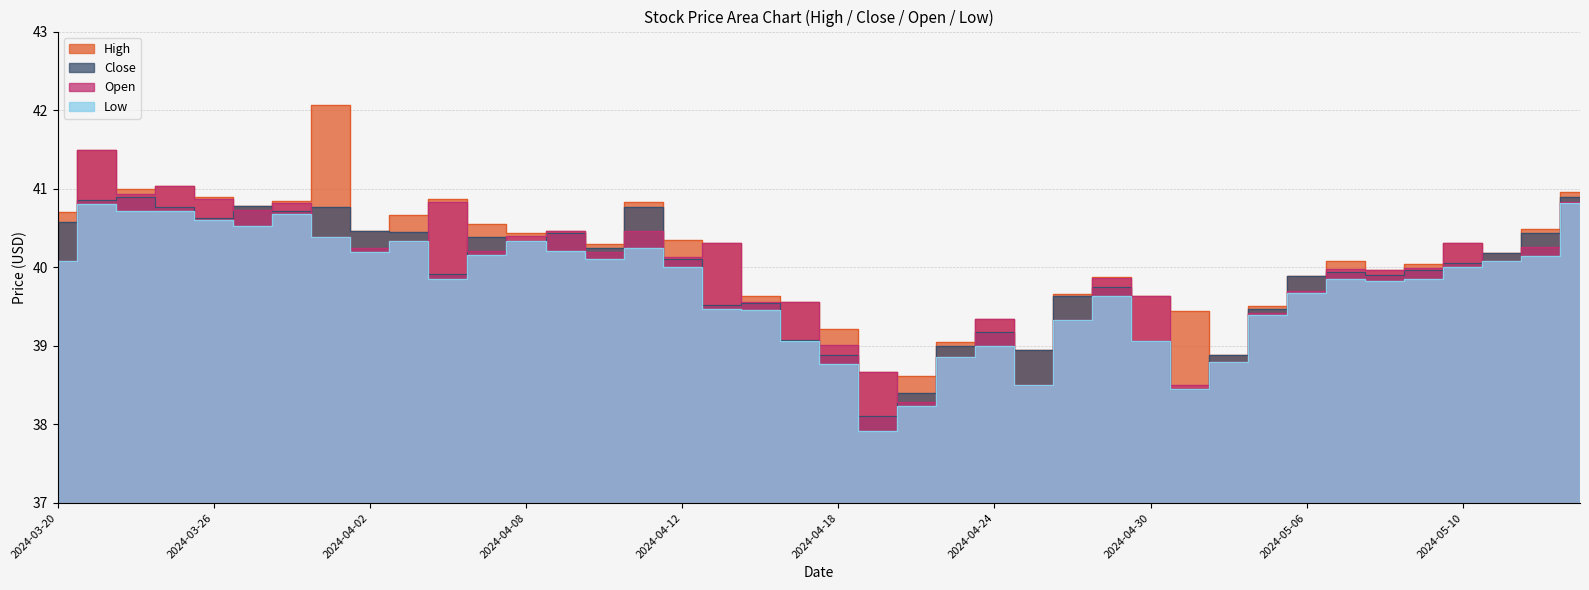

At which category does Close reach its first local valley?

2024-03-26